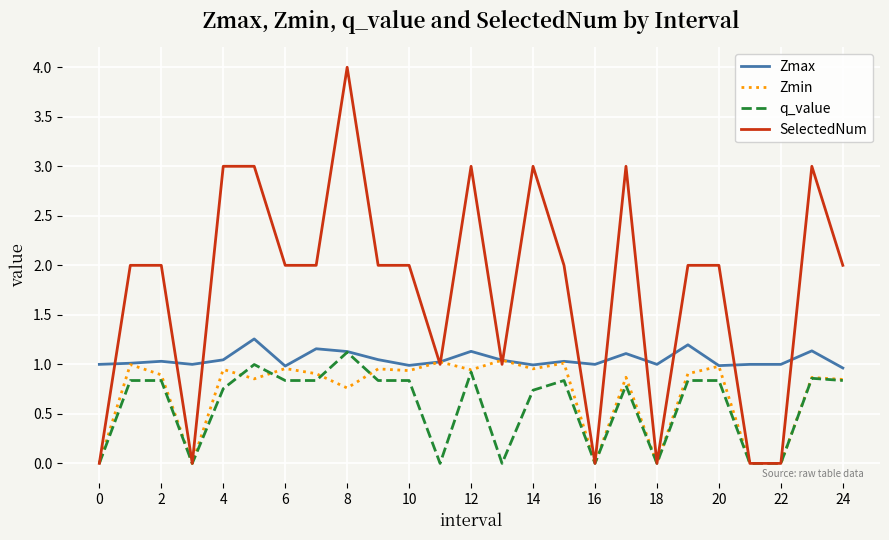

What is the highest value of the Zmax series?

1.3